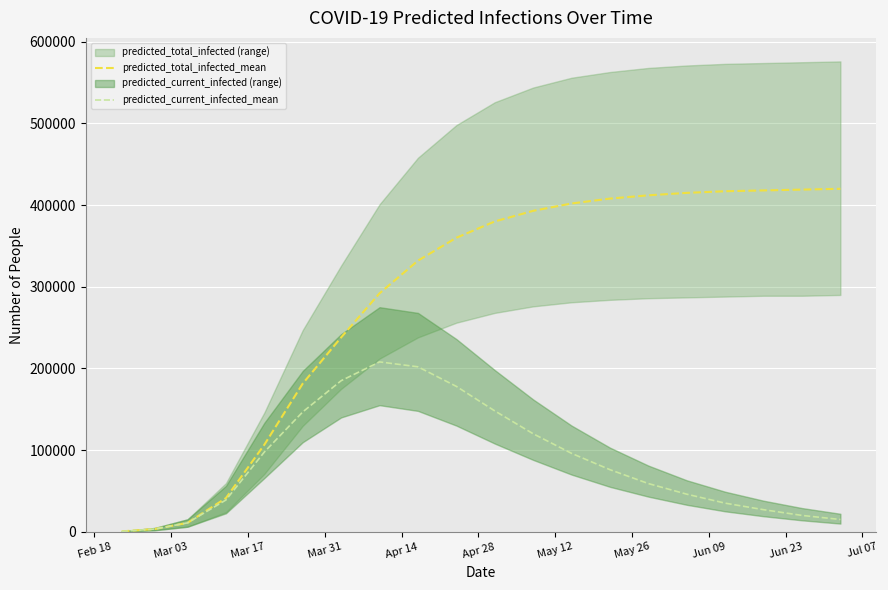

What is the highest value of the predicted_total_infected_mean series?

420000